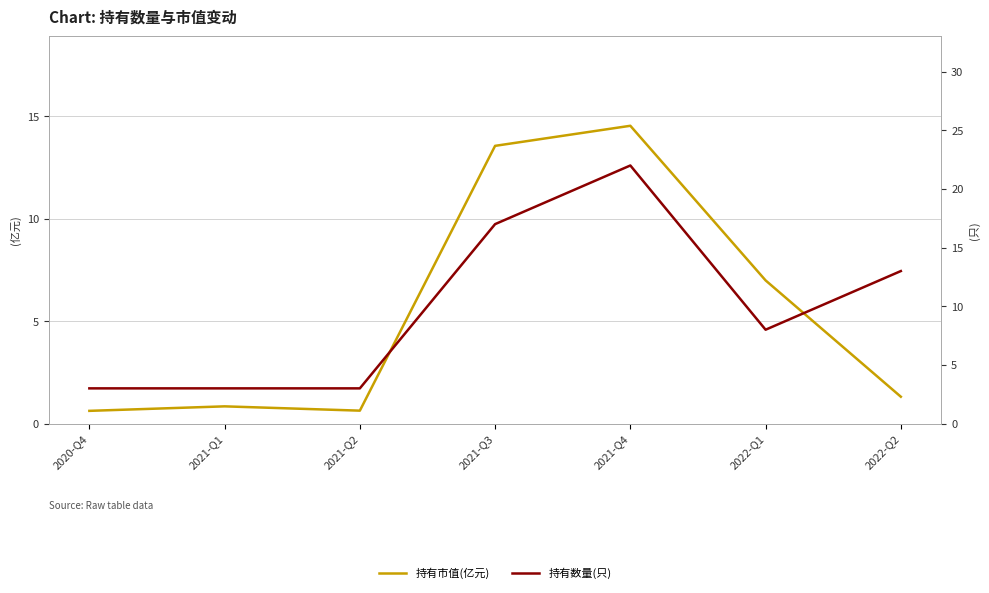

What are all the series names shown in the legend?

持有市值(亿元), 持有数量(只)